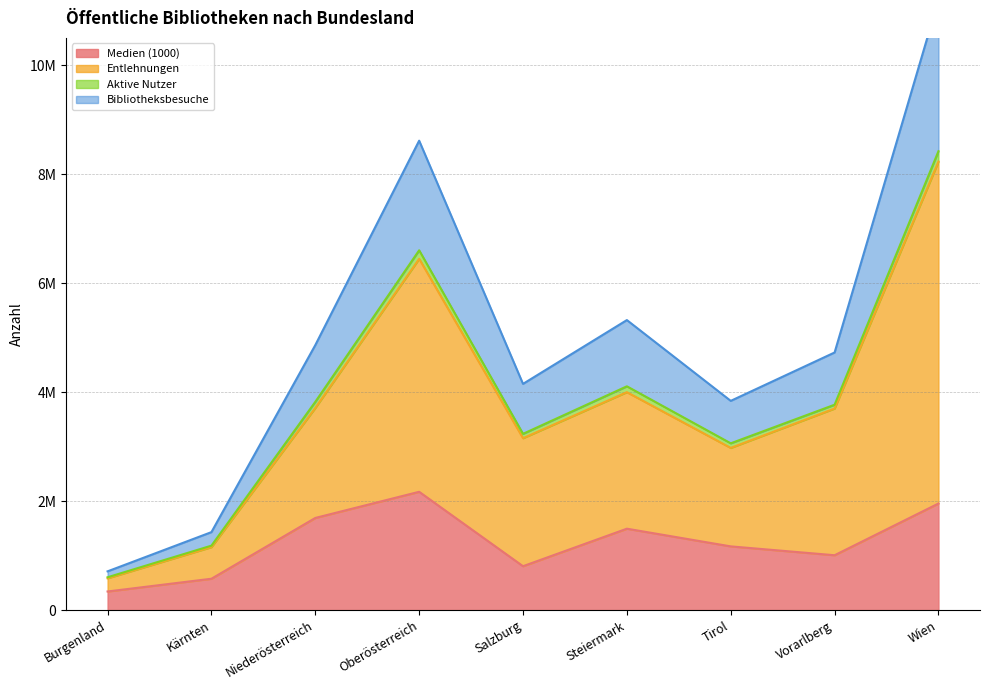

What is the sum of the Medien (1000) values at Oberösterreich and Kärnten?

2745896